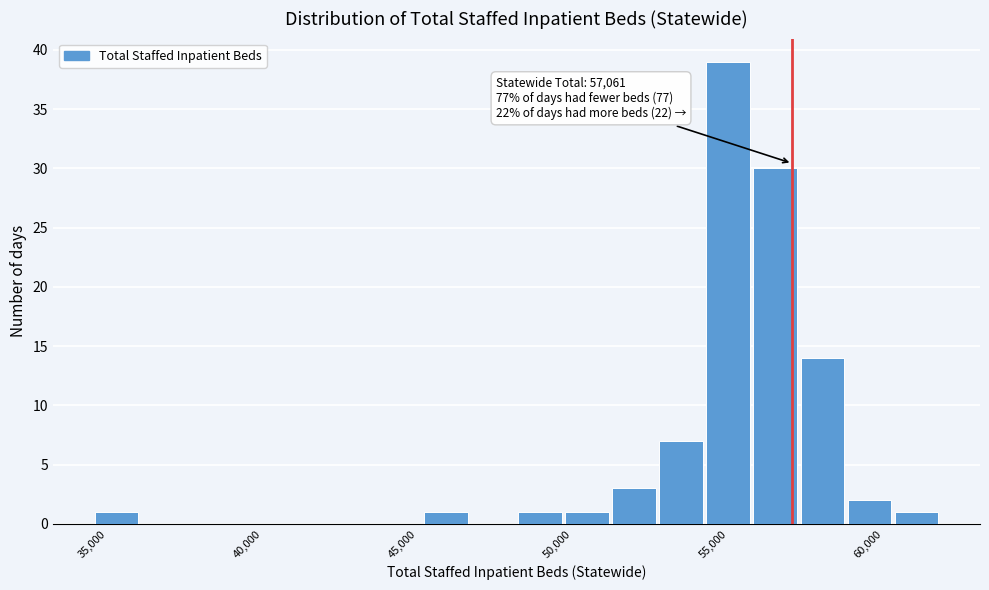

Around what value on the x-axis is the tallest bar? Give the approximate position of its centre, as read against the axis.

55000